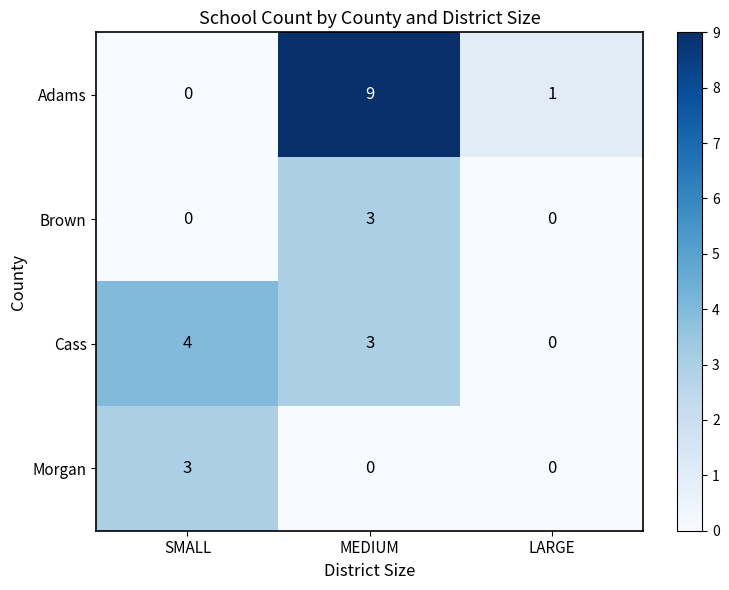

What is the difference between the maximum and second lowest values in the Adams series?

8